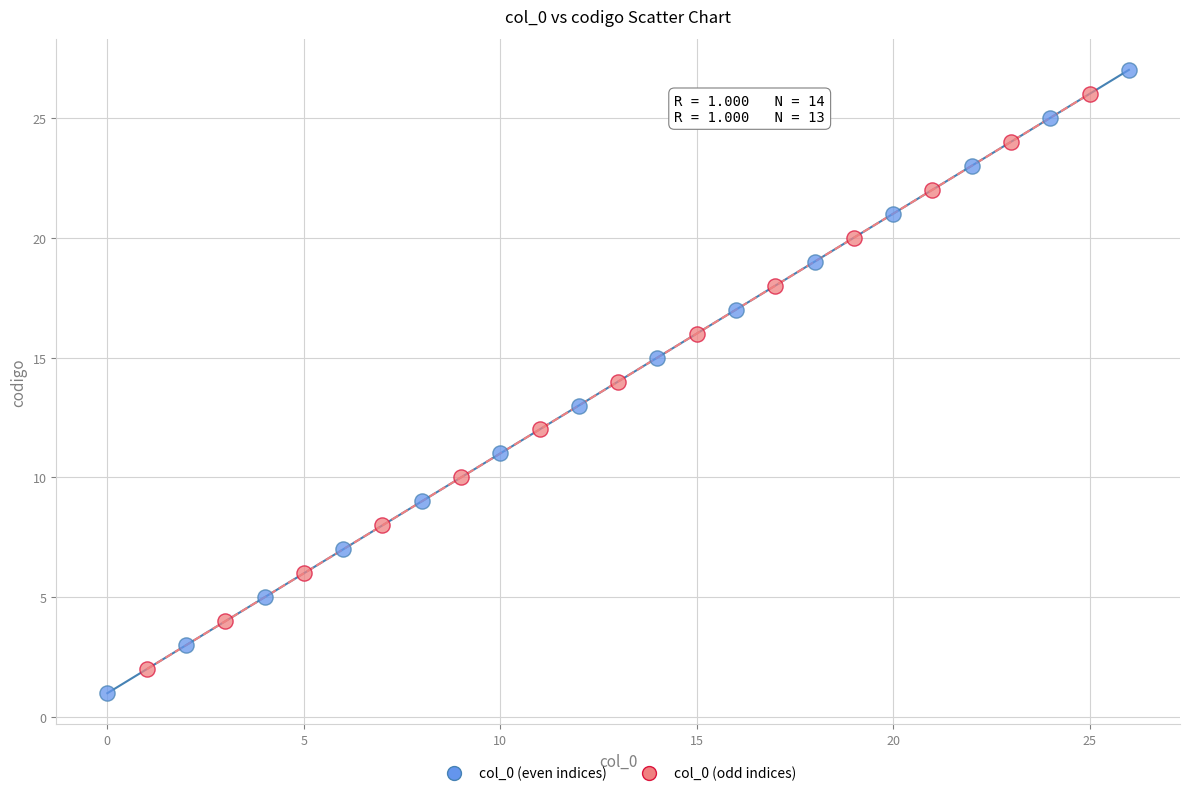

Which series has the widest spread of Y values?

col_0 (even indices)